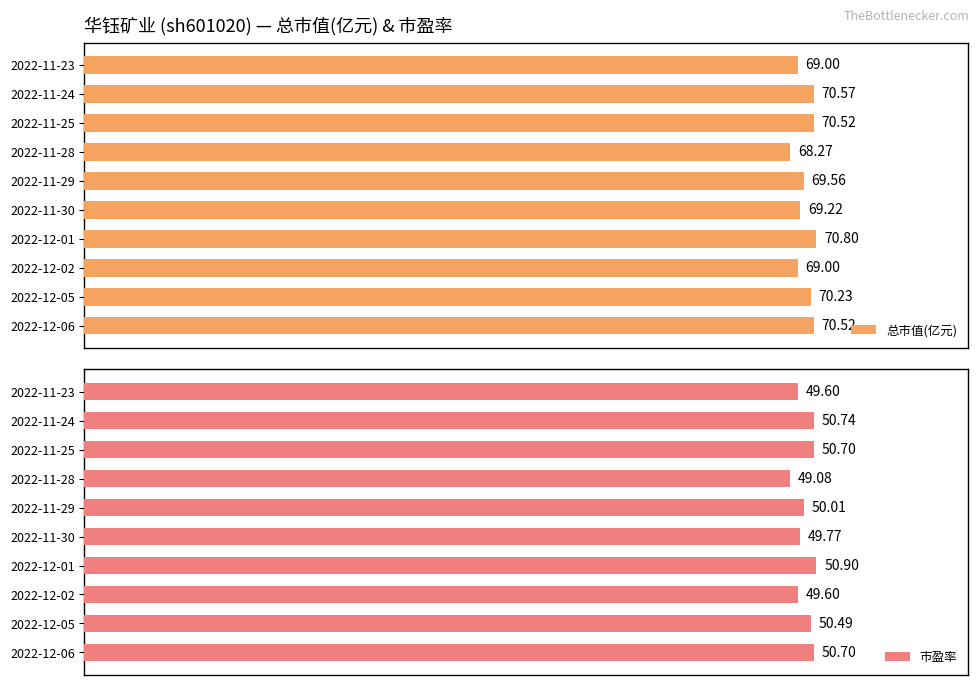

How many bars are there in each group?

2